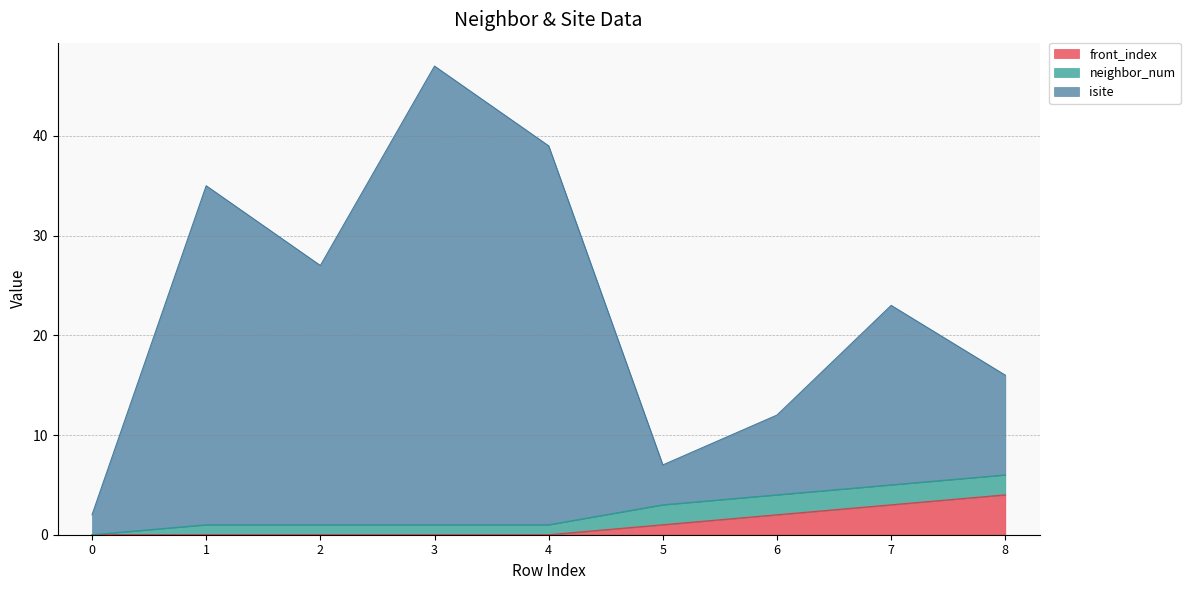

At which label does isite first exceed 23?

1